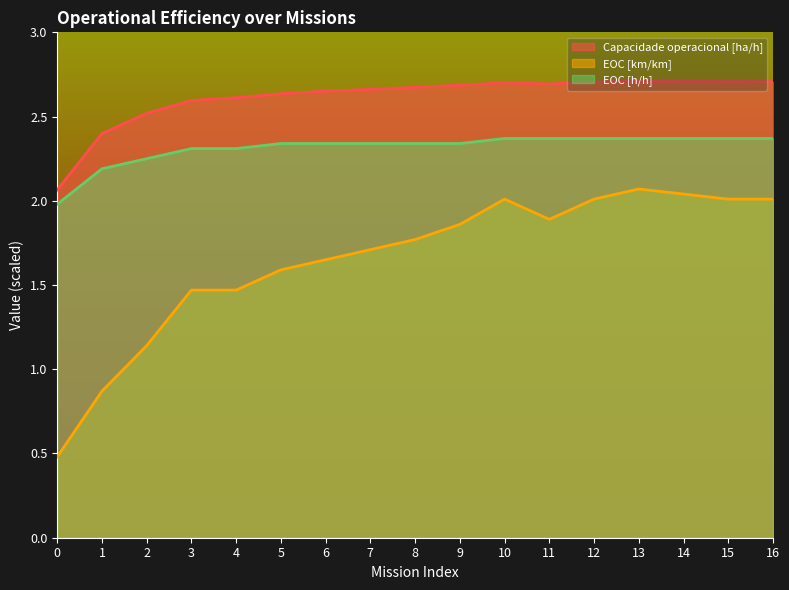

What is the spread (max minus min) of values at 11?

0.8